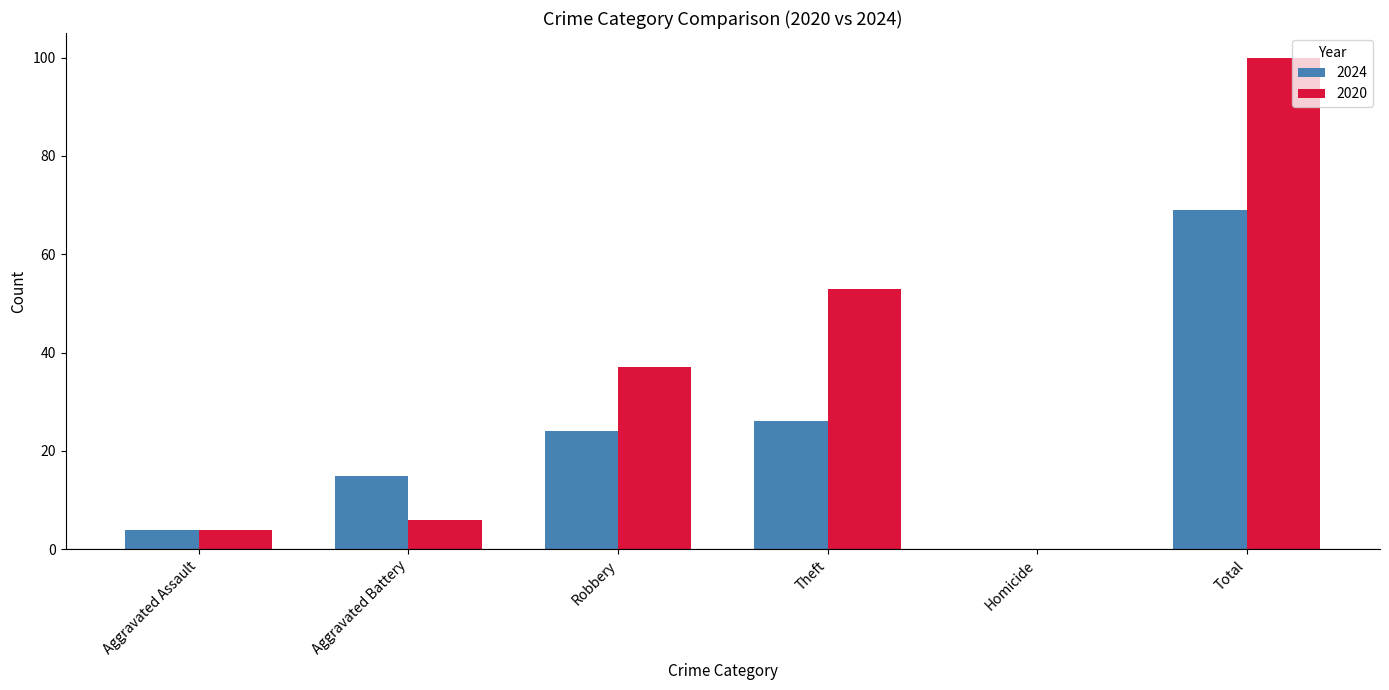

What is the difference between the 2024 values at Aggravated Battery and Total?

54